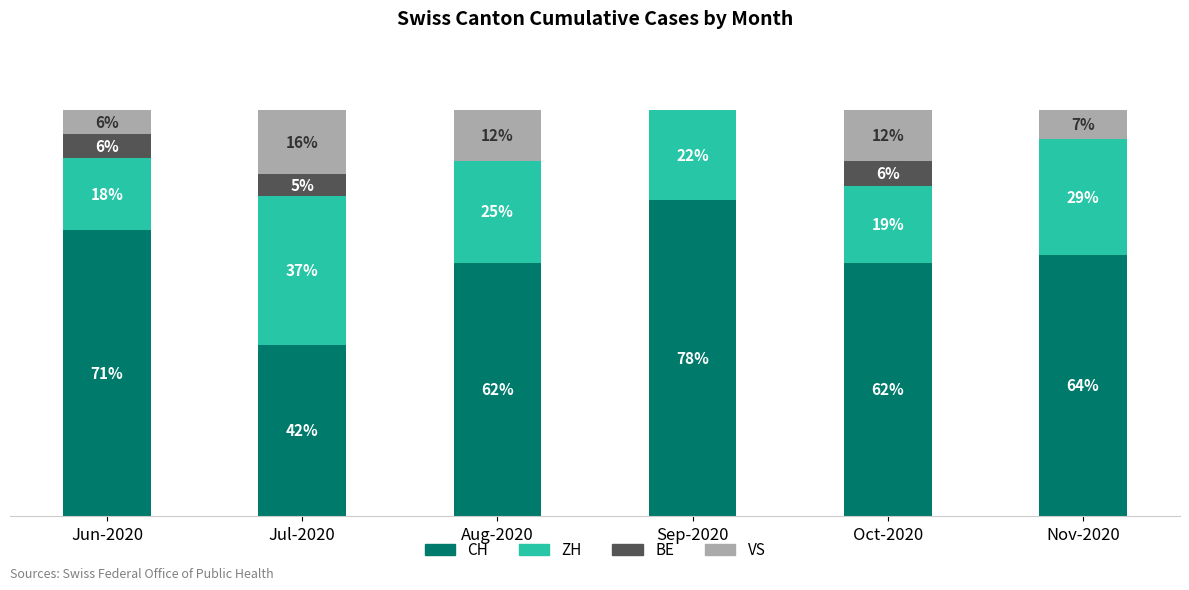

What are all the series names shown in the legend?

CH, ZH, BE, VS